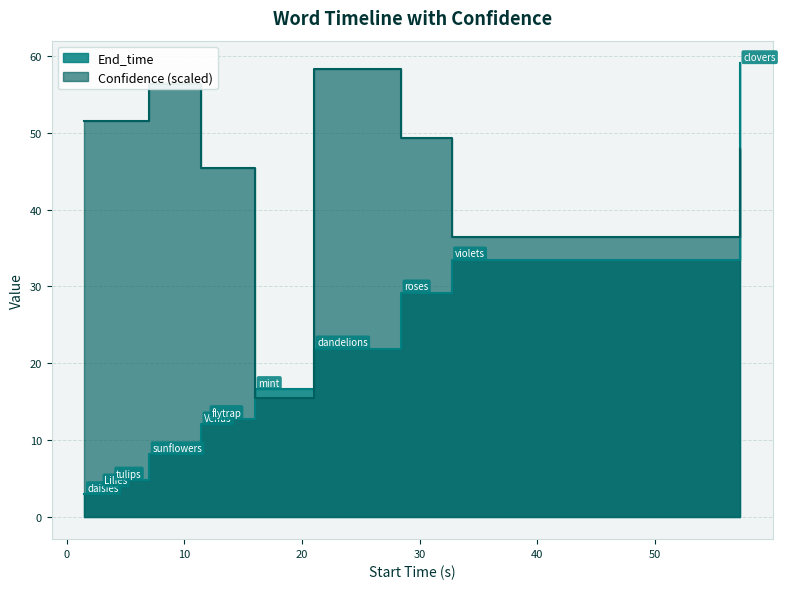

What is the value of the Confidence point at the 8th from the left?

58.4